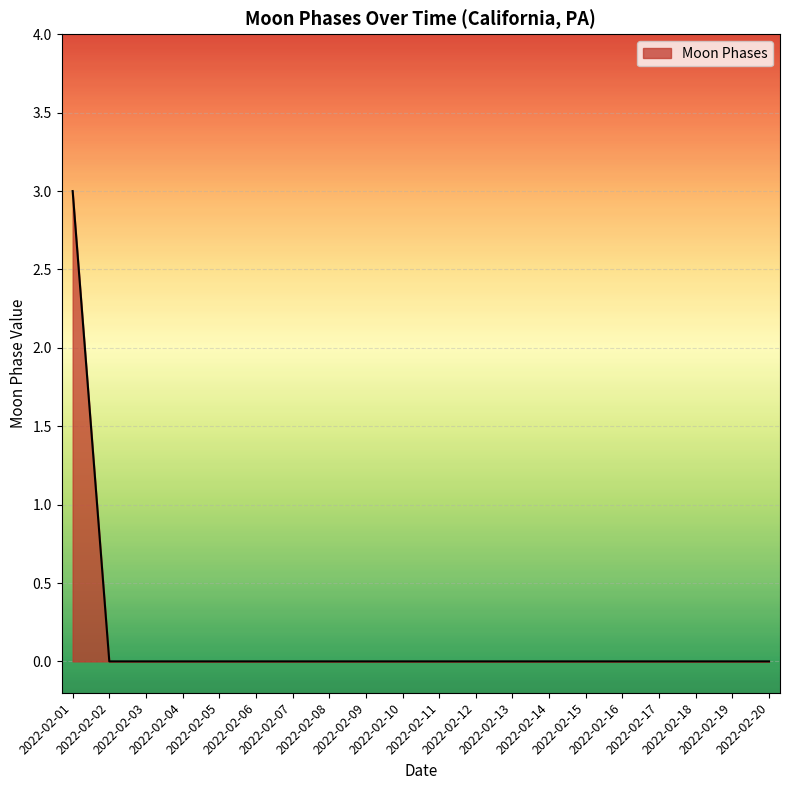

What is the maximum value shown in the chart?

3